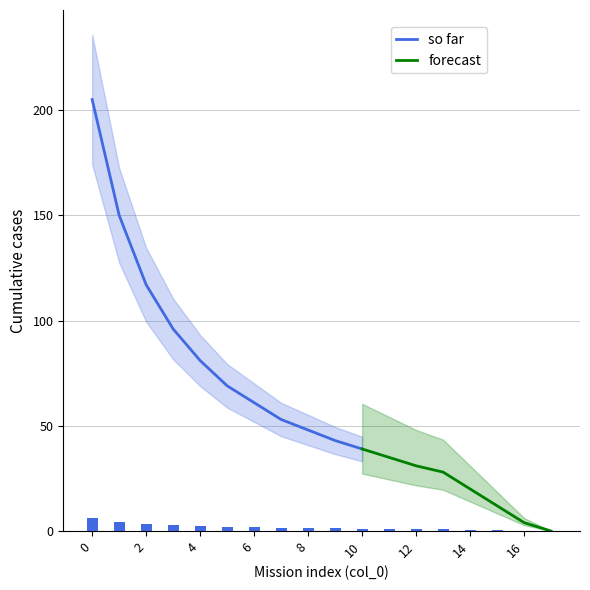

The so far series shows 39 at 10. True or false?

True